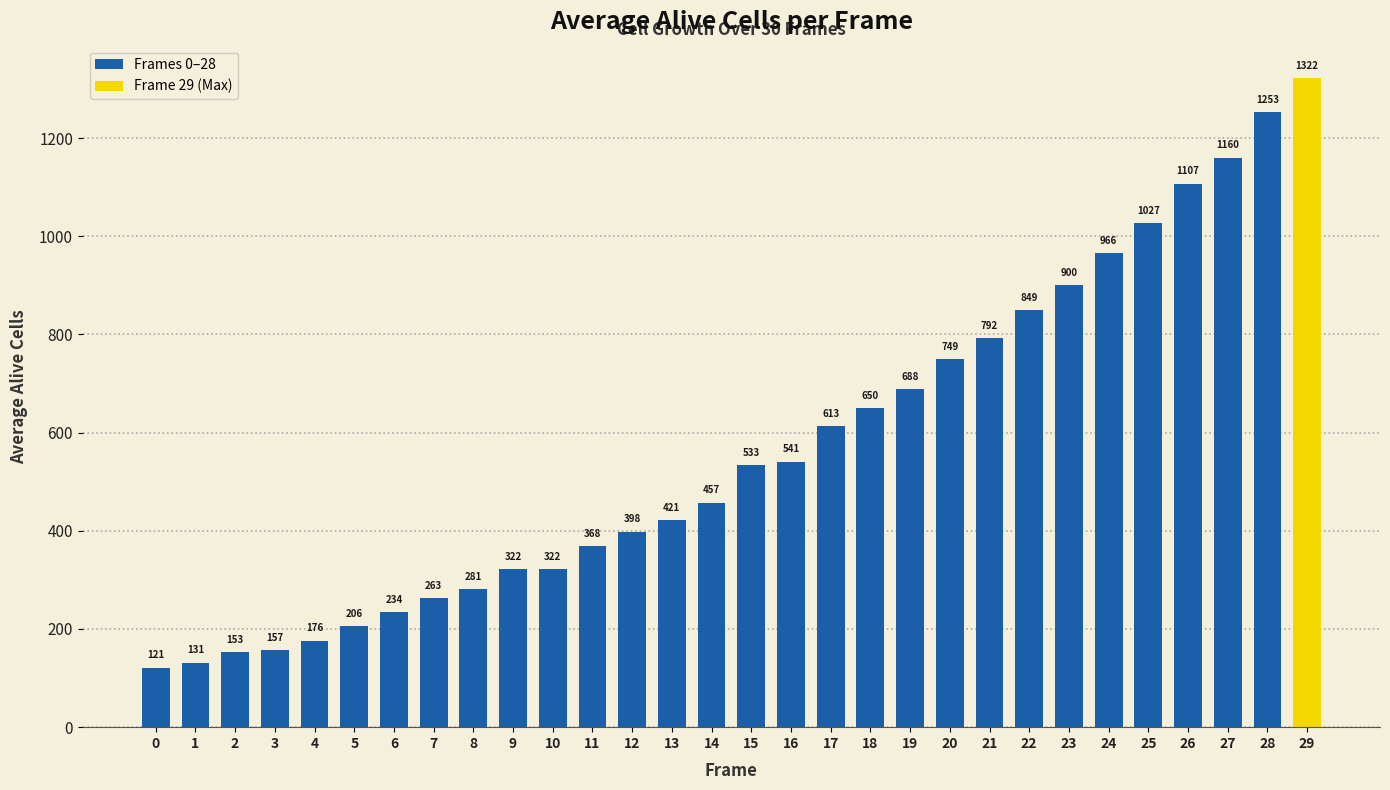

What is the change in value from 8 to 26?

+826